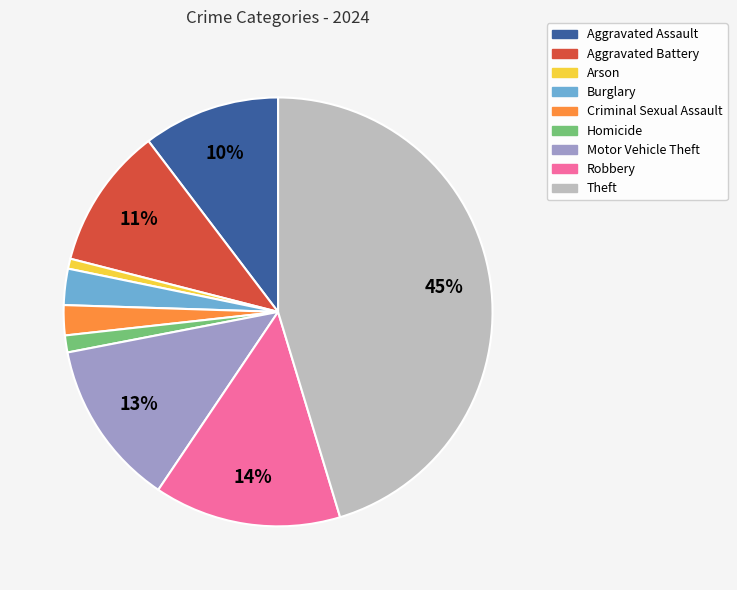

Is the sum of Criminal Sexual Assault and Arson greater than half?

No